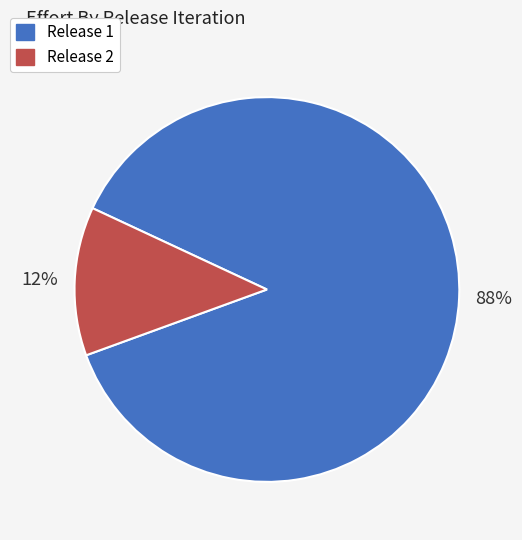

Does any single category account for the majority?

Yes